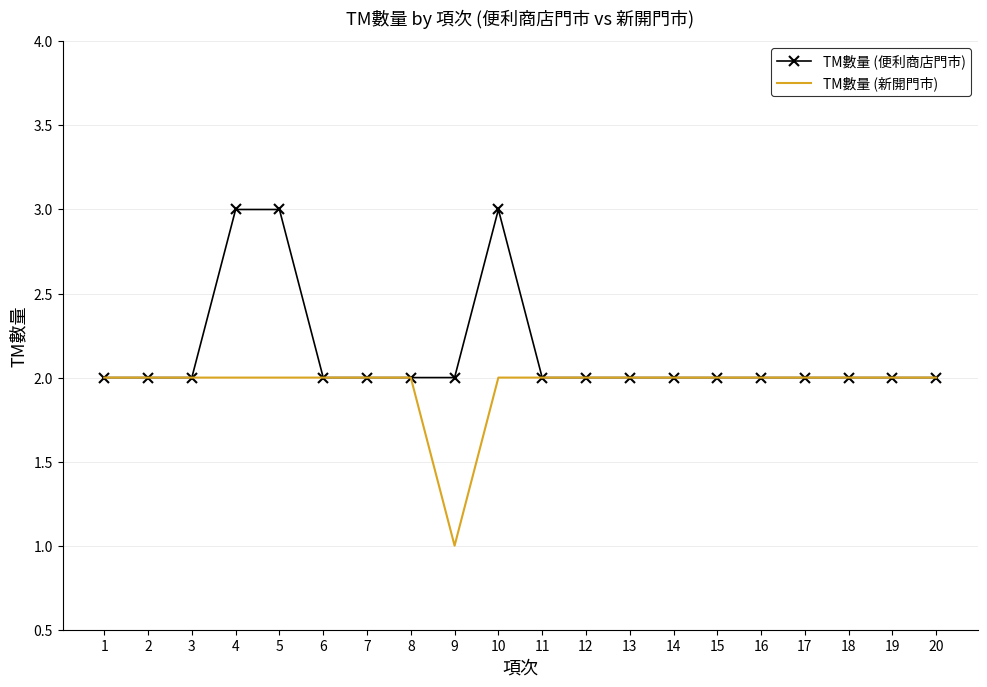

What is the difference between the highest and lowest values at 9?

1